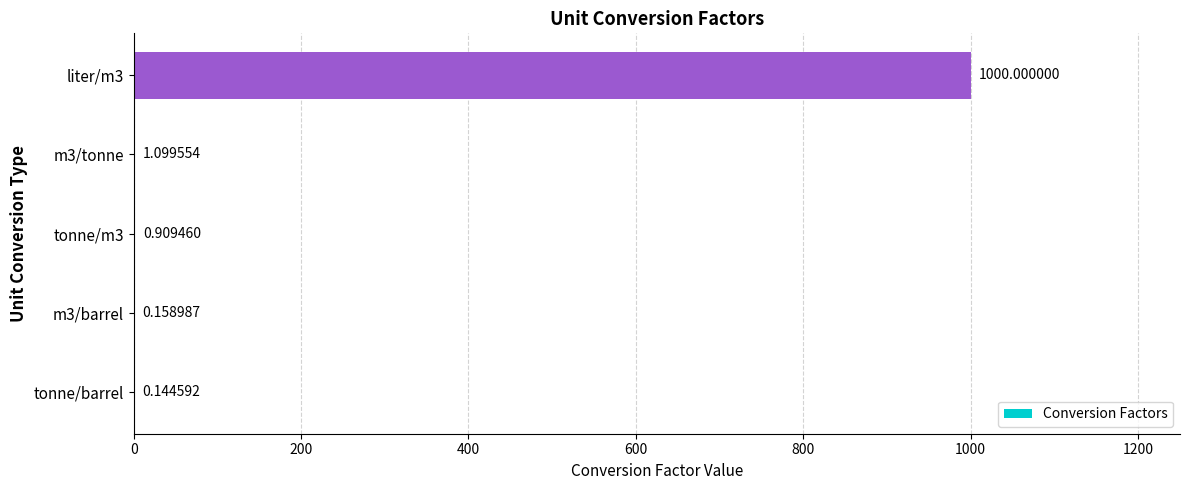

Are the bars horizontal?

Yes